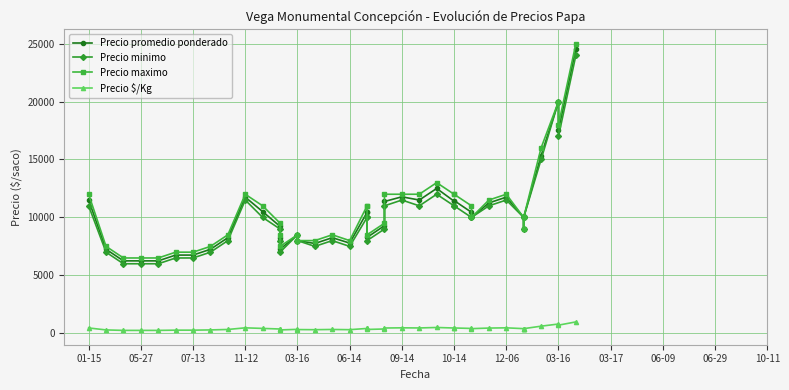

Rank the series at 11-12 from lowest to highest value.

Precio $/Kg, Precio minimo, Precio promedio ponderado, Precio maximo